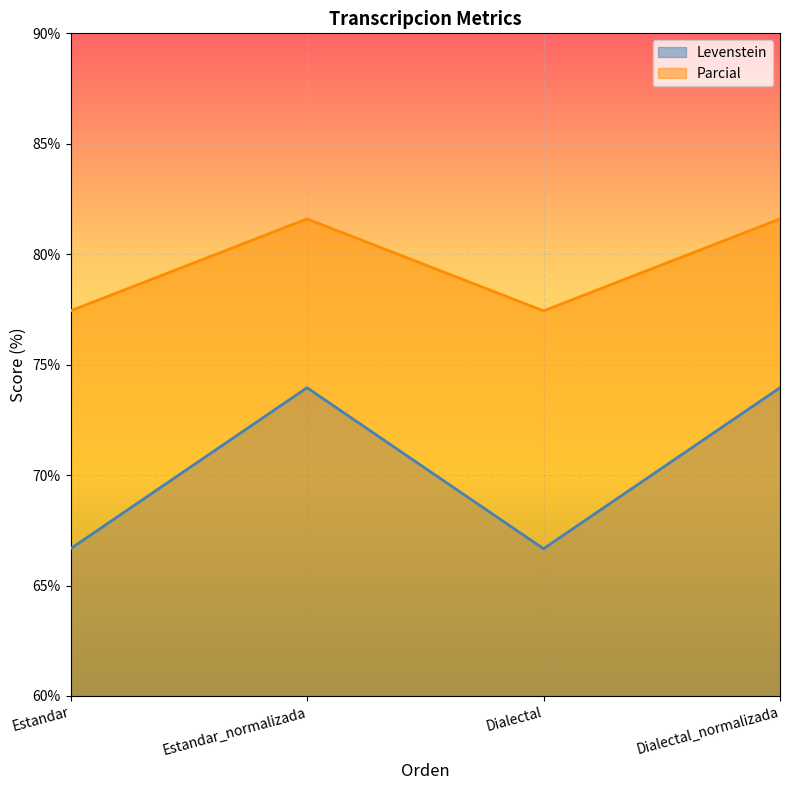

What position from the left is Dialectal_normalizada?

4